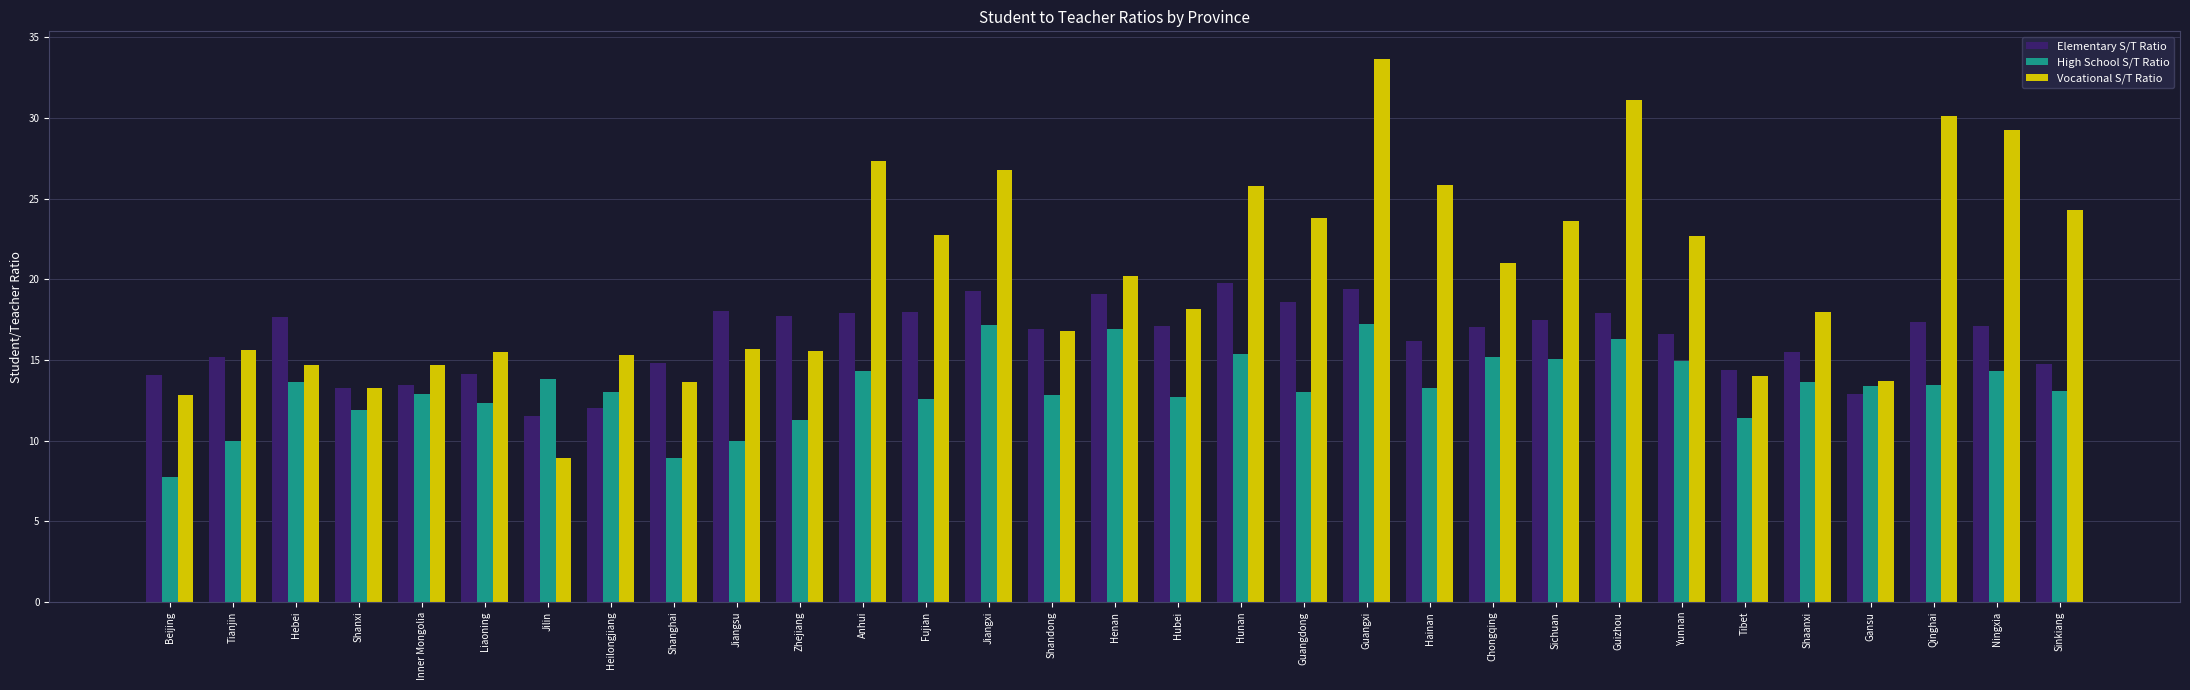

At Sichuan, list the series in order from smallest to largest.

High School S/T Ratio, Elementary S/T Ratio, Vocational S/T Ratio